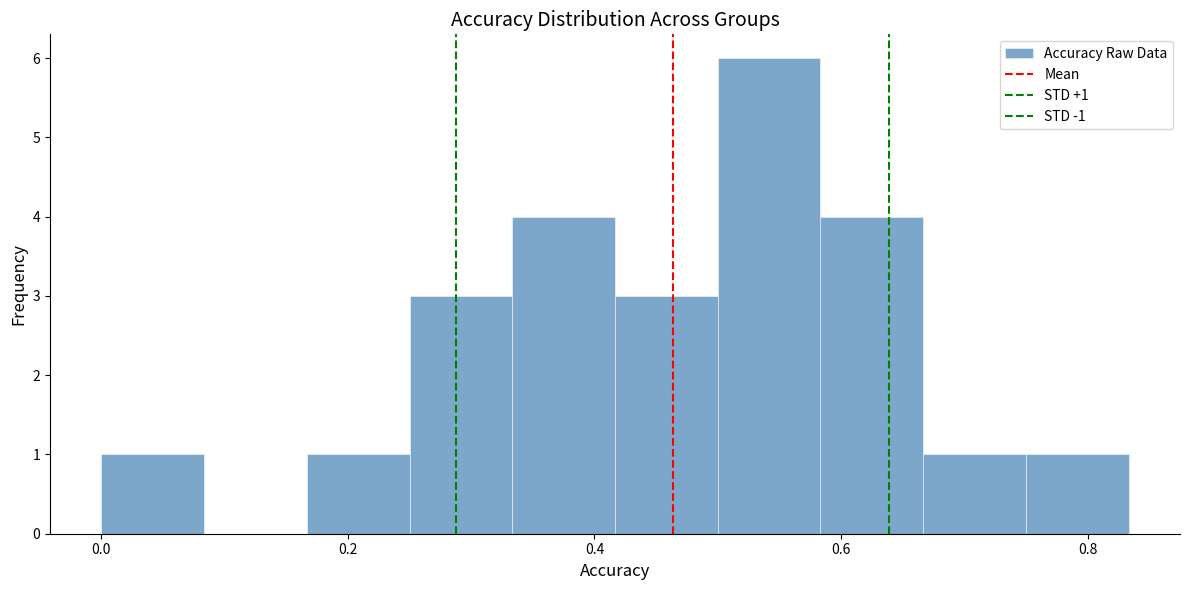

Which range on the x-axis has the tallest bar?

0.50 to 0.58